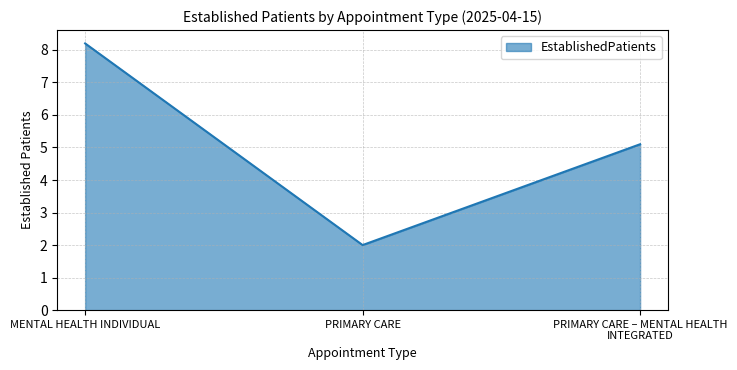

What is the sum of the values at MENTAL HEALTH INDIVIDUAL and PRIMARY CARE?

10.2